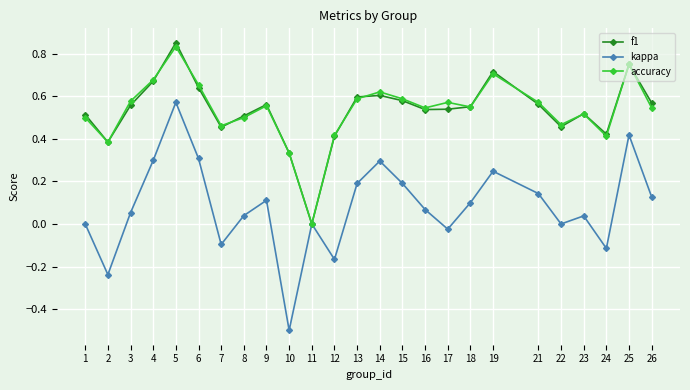

The accuracy series shows 0.7 at 6. True or false?

True